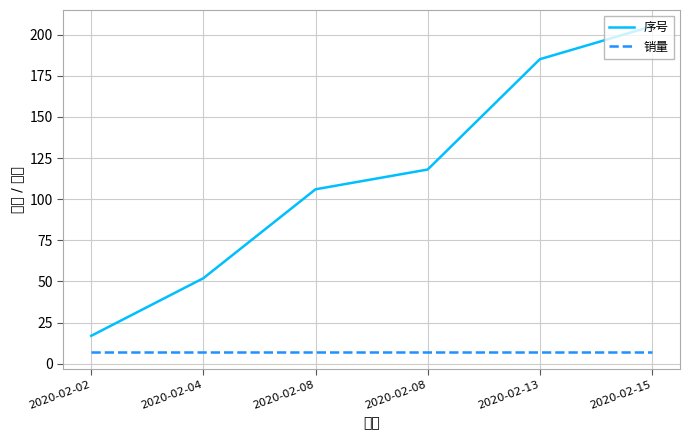

Which series has the largest total across all categories?

序号